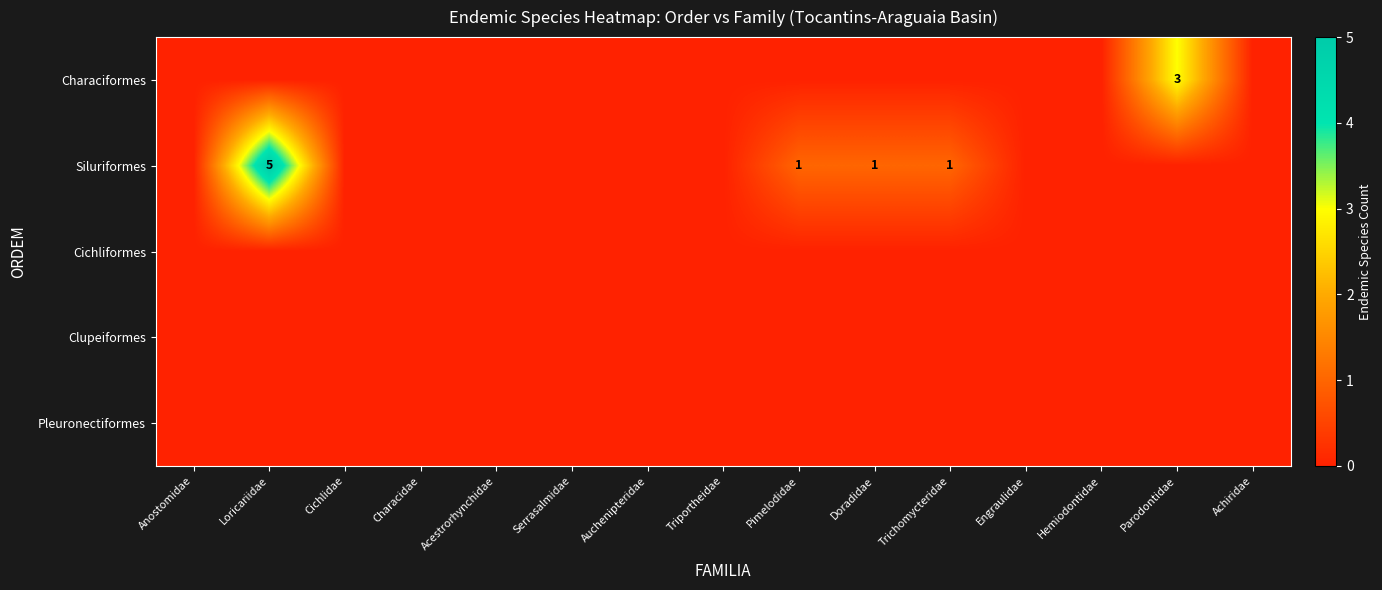

Count the number of data series in this chart.

5